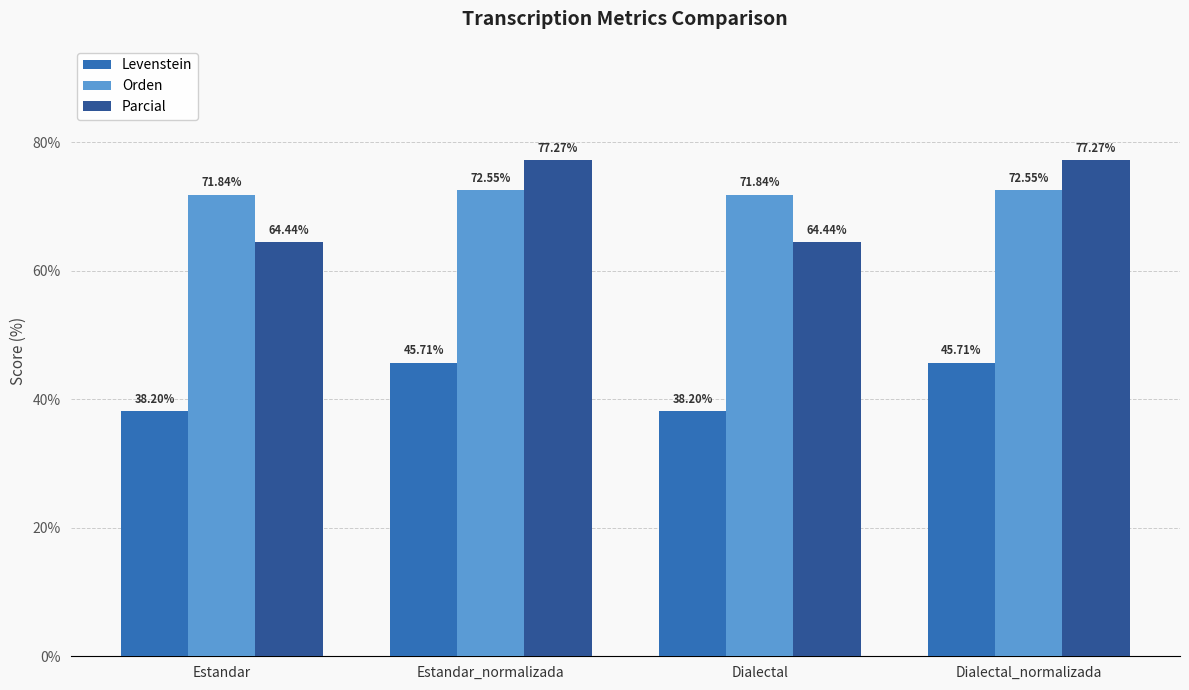

How many distinct data groups are displayed?

3